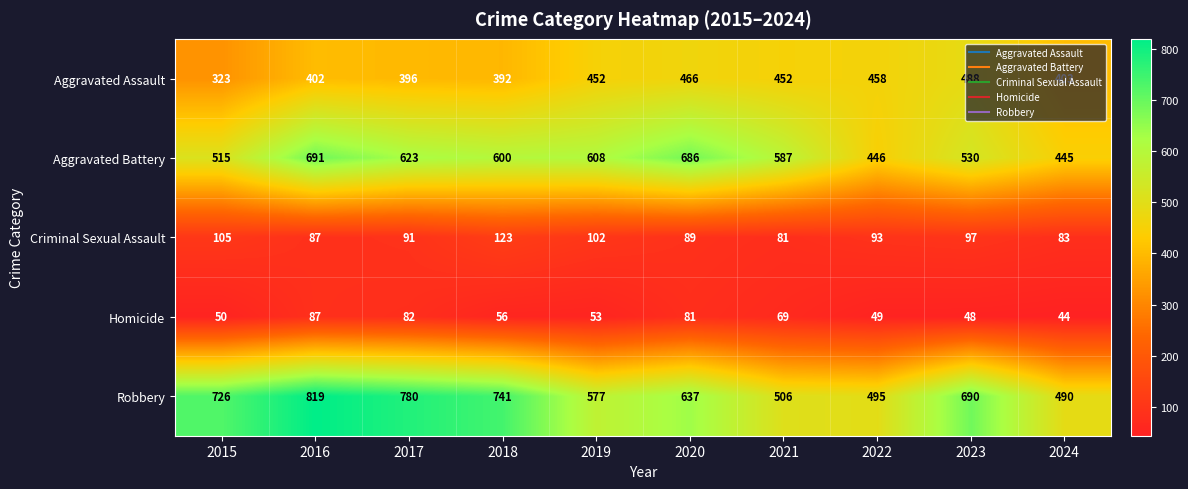

Rank the series by their maximum value, from lowest to highest.

Homicide, Criminal Sexual Assault, Aggravated Assault, Aggravated Battery, Robbery